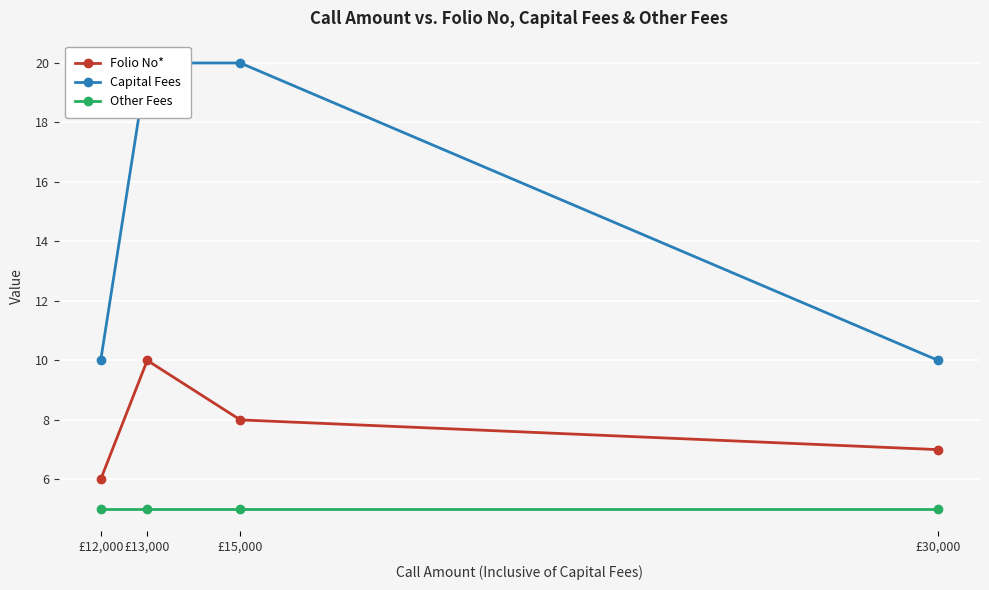

True or false: Other Fees has more than 1 points higher than both neighbors.

False